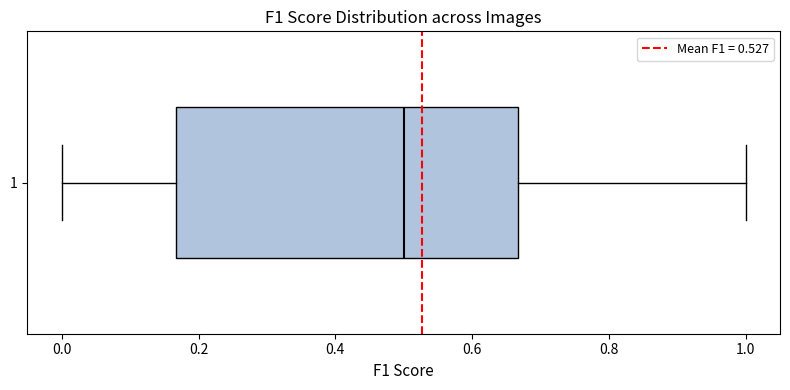

Read this box plot against the x-axis: the position of the median line, the range covered by the box, and the ends of both whiskers. The values are not printed on the chart, so give them approximately, as read against the axis.

median 0.50, box 0.16 to 0.66, whiskers 0.00 to 1.00